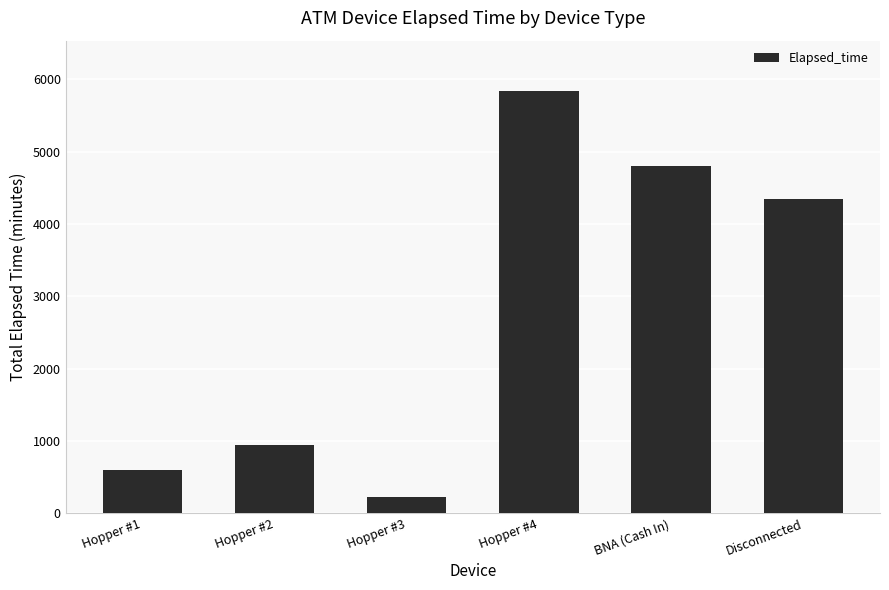

What is the difference between the maximum and minimum values?

5610